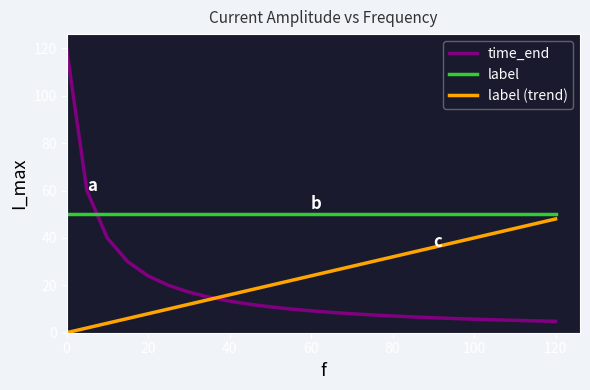

True or false: label (trend) has more than 1 points higher than both neighbors.

False